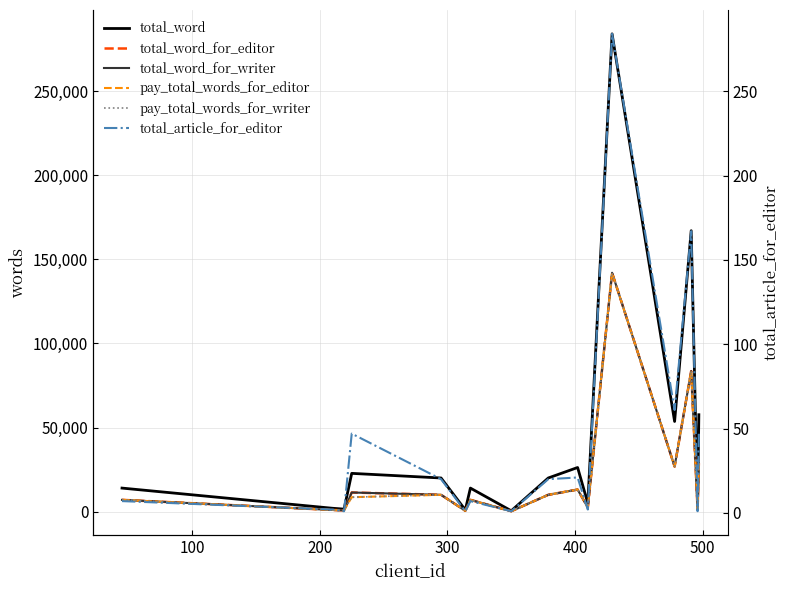

True or false: total_word_for_writer and total_article_for_editor cross at least once.

False